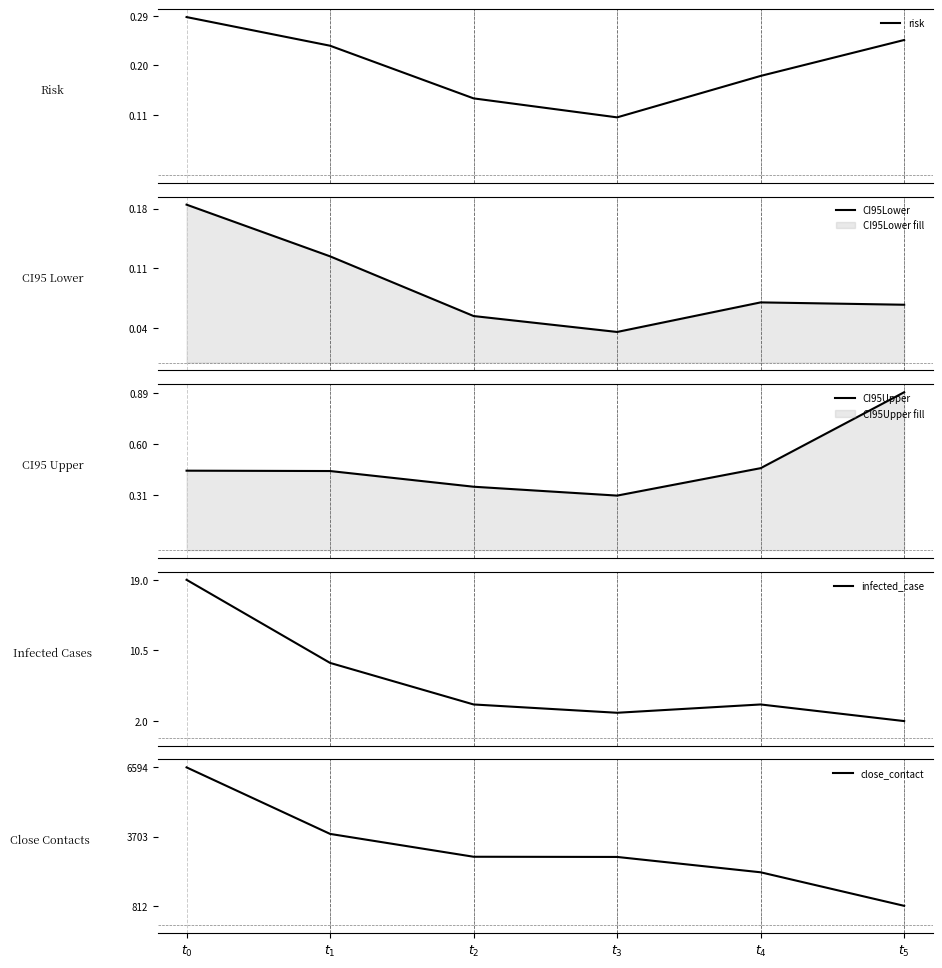

What is the label of the 5th point from the left?

$t_4$